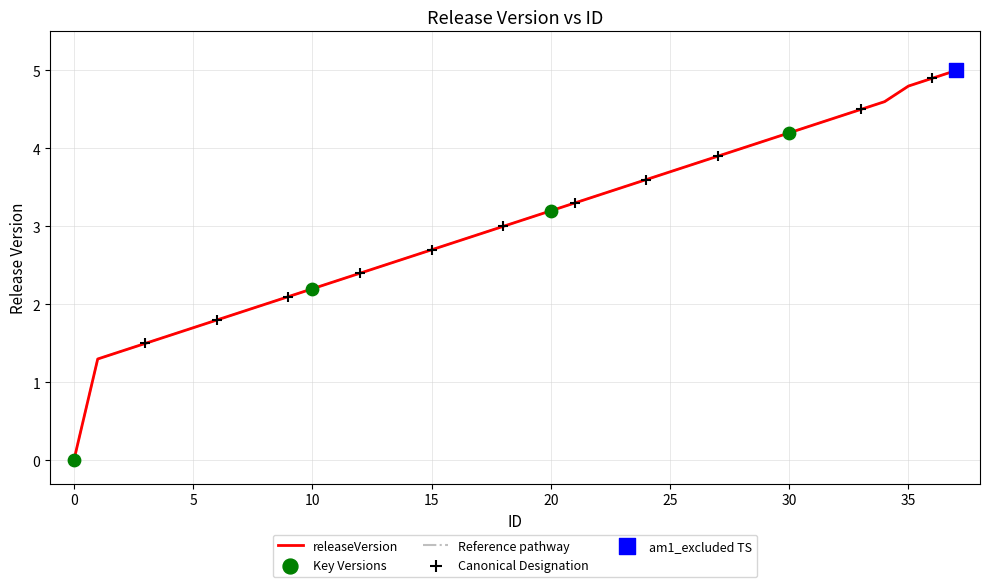

Is this an area chart (filled region under the line)?

No